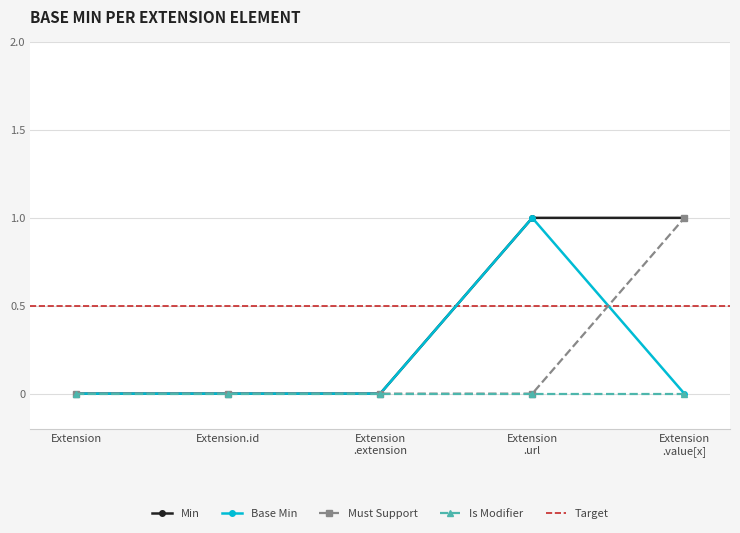

True or false: 4 has more than 2 points higher than both neighbors.

False